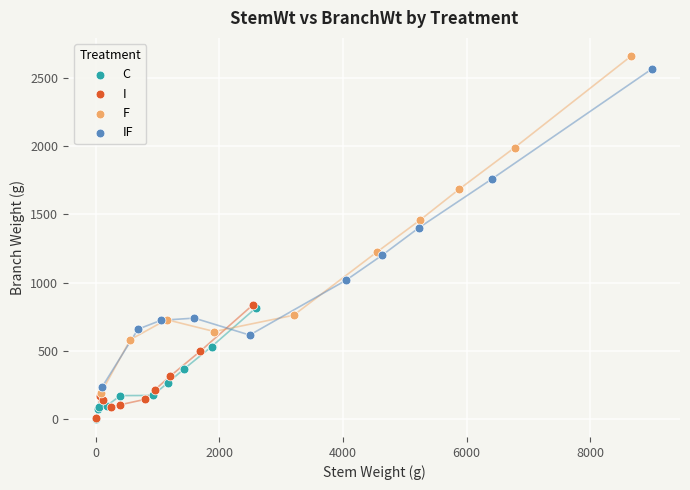

Which series contains the highest Y value?

F